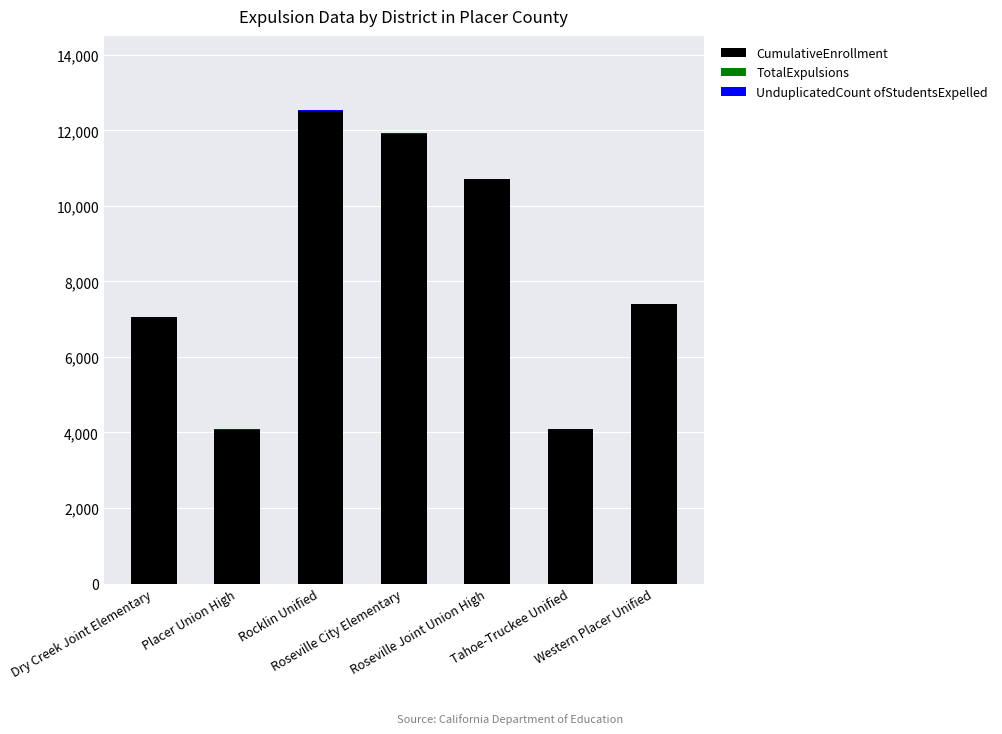

Are the bars grouped side by side (vs. stacked)?

No